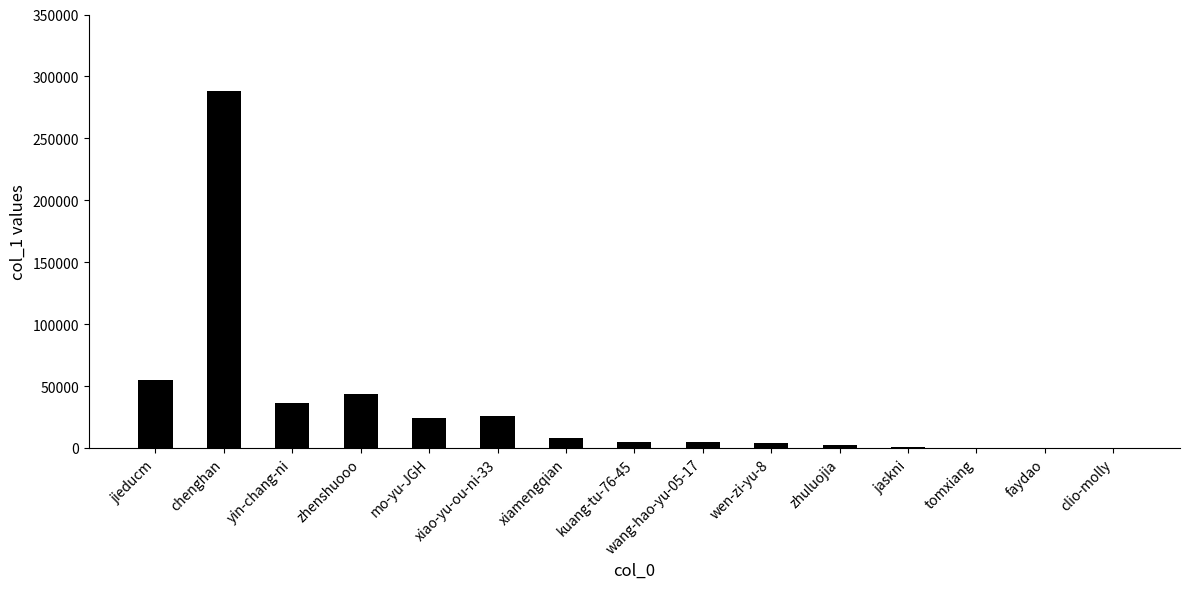

Count the number of categories in the chart.

15